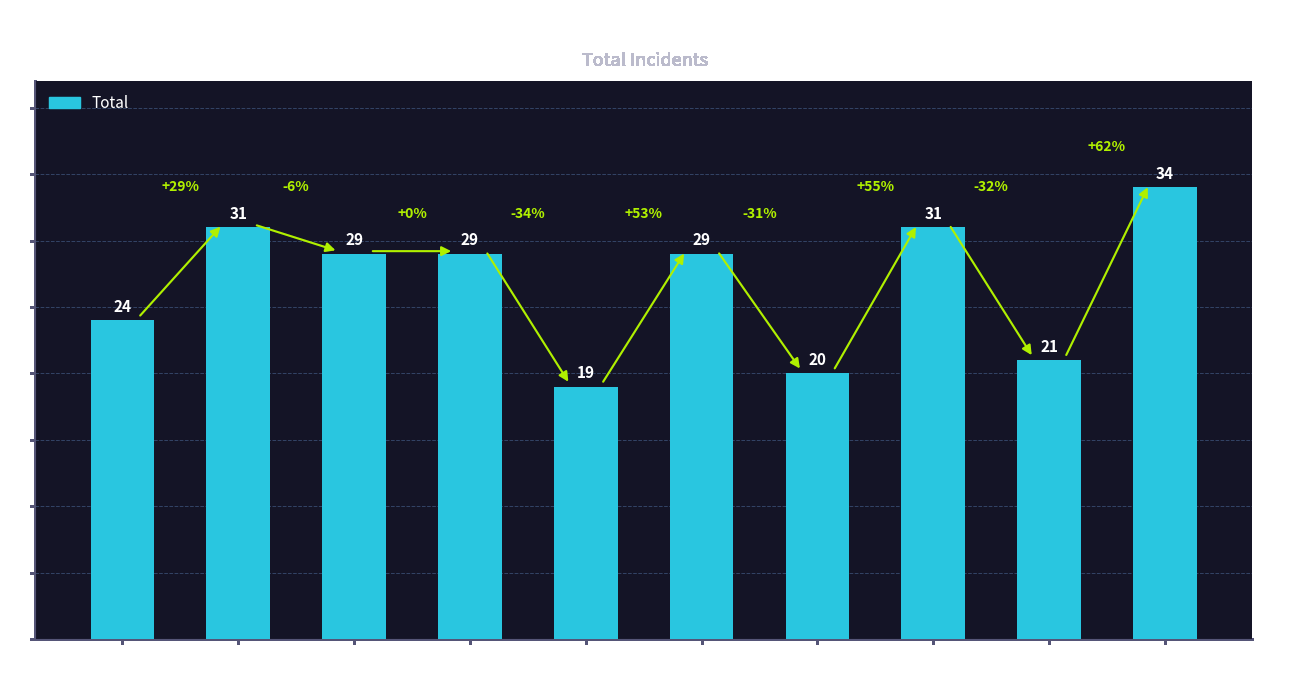

What is the ratio of the value at 2015 to the value at 2021?

1.2